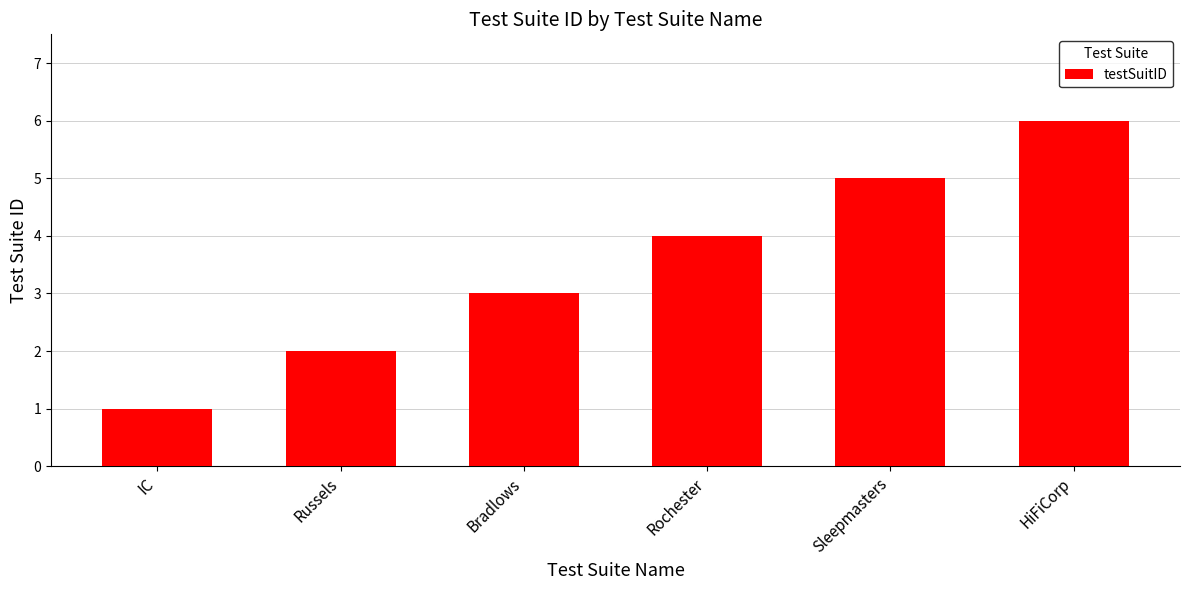

What is the difference between the second highest and minimum values?

4